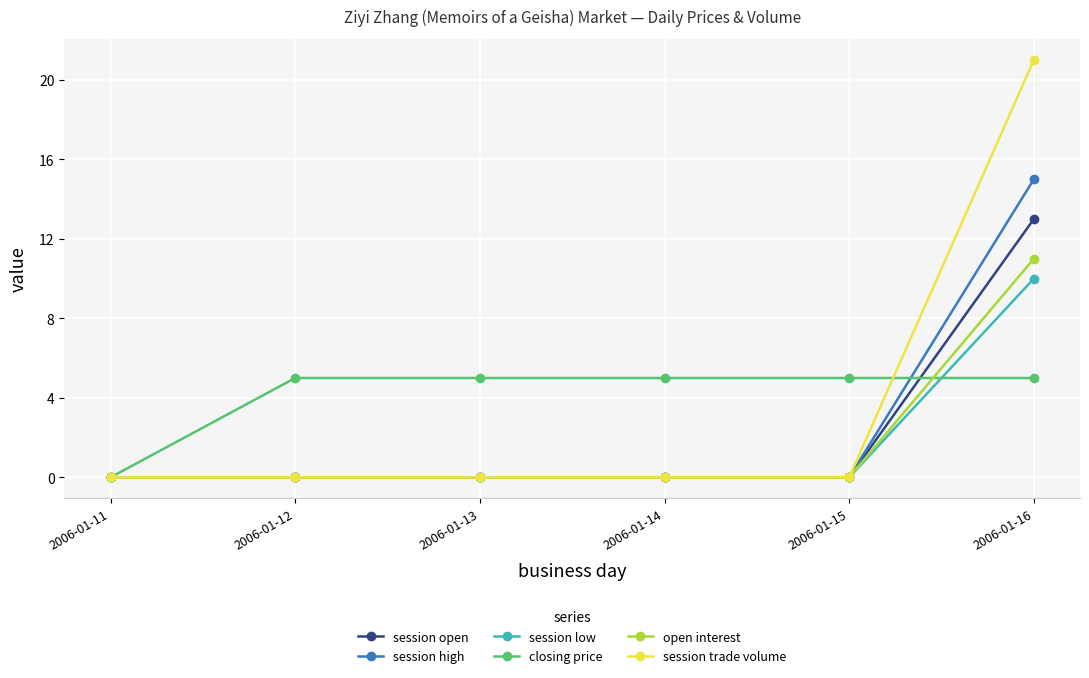

What is the spread (max minus min) of values at 2006-01-13?

5